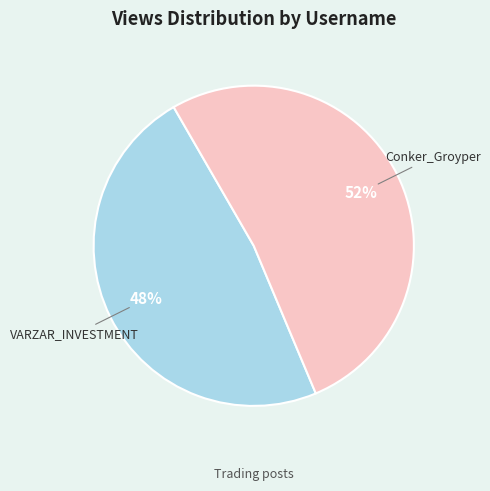

What is the majority slice?

Conker_Groyper